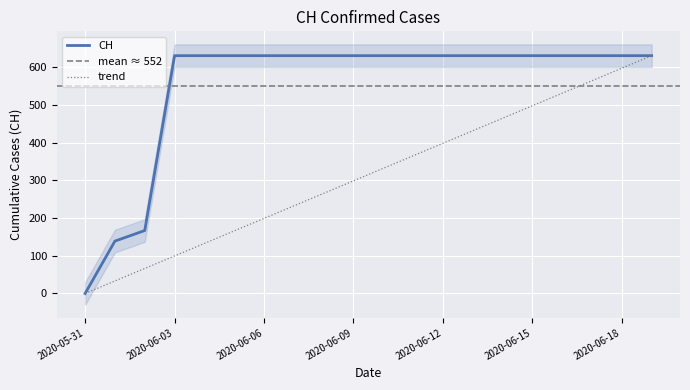

The chart shows a value of 631 at 2020-06-09. True or false?

True